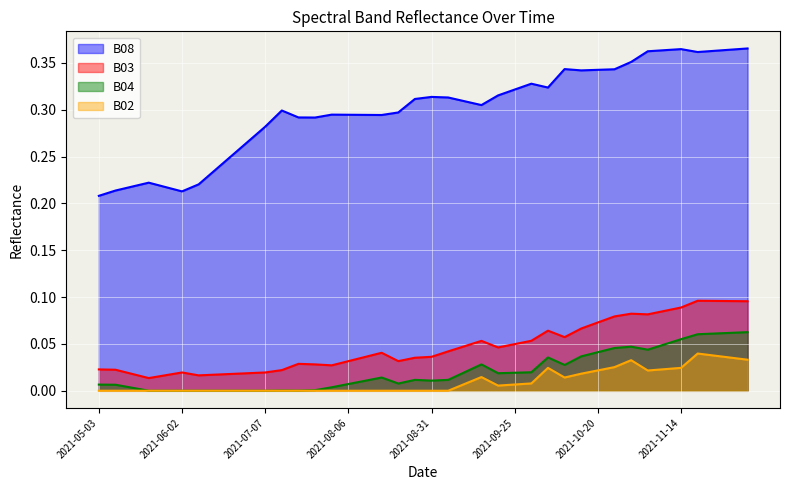

Reading right to left, list all the values displayed in this chart.

B08_line: 0.4	0.4	0.4	0.4	0.4	0.4	0.4	0.4	0.3	0.3	0.3	0.3	0.3	0.3	0.3	0.3	0.3	0.3	0.3	0.3	0.3	0.3	0.3	0.3	0.3	0.3	0.3	0.3	0.3	0.3	0.3	0.3	0.2	0.2	0.2	0.2	0.2	0.2	0.2	0.2
B03_line: 0.1	0.1	0.1	0.1	0.1	0.1	0.1	0.1	0.1	0.1	0.1	0.1	0.1	0.1	0.0	0.0	0.1	0.0	0.0	0.0	0.0	0.0	0.0	0.0	0.0	0.0	0.0	0.0	0.0	0.0	0.0	0.0	0.0	0.0	0.0	0.0	0.0	0.0	0.0	0.0
B04_line: 0.1	0.1	0.1	0.1	0.1	0.0	0.0	0.0	0.0	0.0	0.0	0.0	0.0	0.0	0.0	0.0	0.0	0.0	0.0	0.0	0.0	0.0	0.0	0.0	0.0	0.0	0.0	0.0	0.0	0.0	0.0	0.0	0.0	0.0	0.0	0.0	0.0	0.0	0.0	0.0
B02_line: 0.0	0.0	0.0	0.0	0.0	0.0	0.0	0.0	0.0	0.0	0.0	0.0	0.0	0.0	0.0	0.0	0.0	0.0	0.0	0.0	0.0	0.0	0.0	0.0	0.0	0.0	0.0	0.0	0.0	0.0	0.0	0.0	0.0	0.0	0.0	0.0	0.0	0.0	0.0	0.0